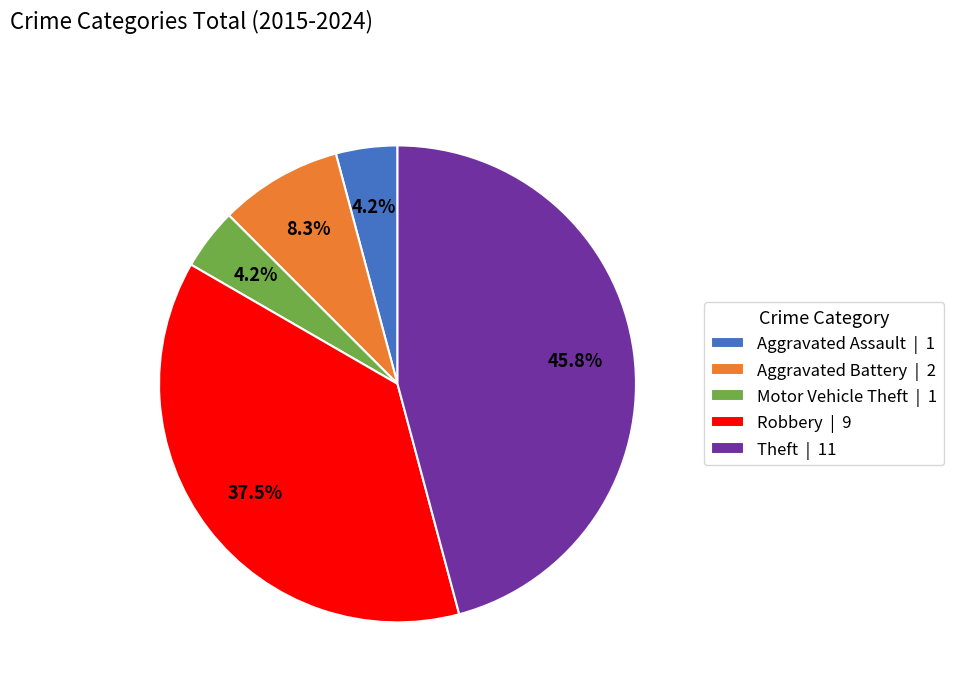

Is there any slice that represents more than half of the pie?

No